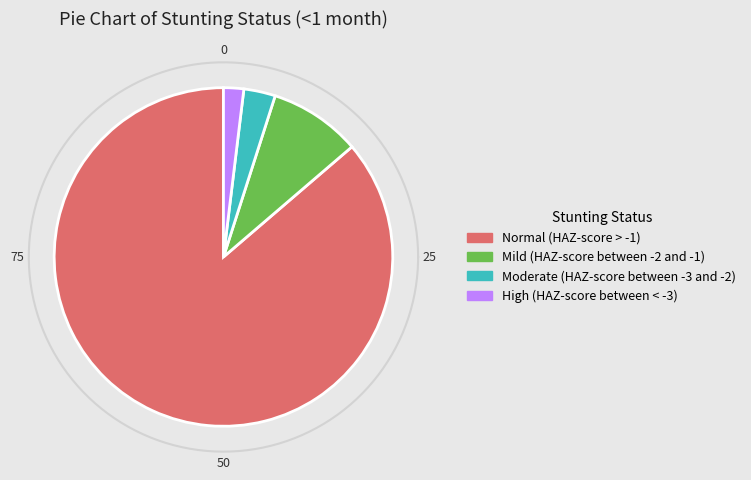

How many slices are in this pie chart?

4